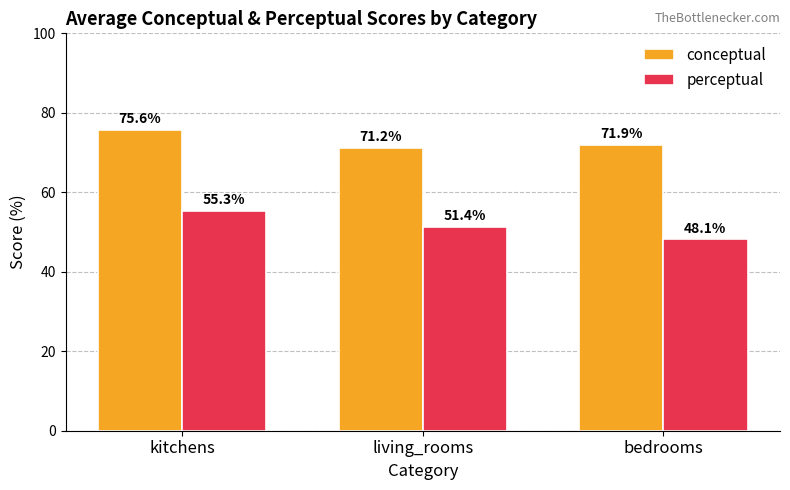

True or false: perceptual has a value of 51.4 at living_rooms.

True